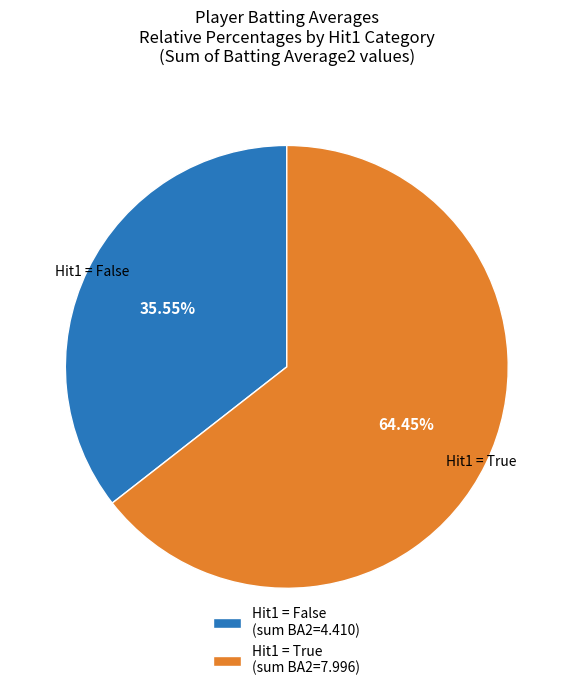

Combined, do Hit1 = False (sum BA2=4.410) and Hit1 = True (sum BA2=7.996) account for over 50%?

Yes